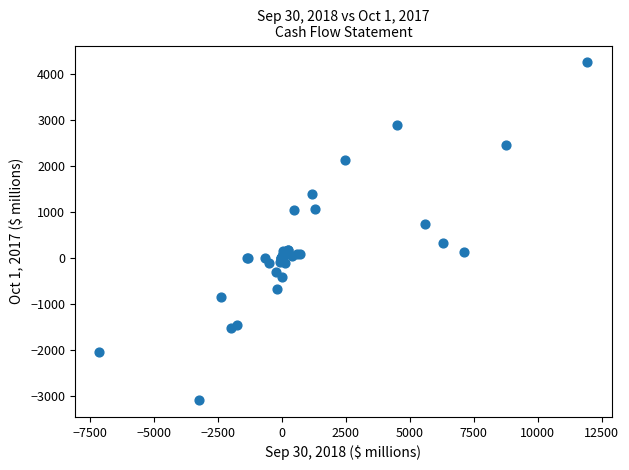

What Y value in the scatter plot is closest to 586?

750.2